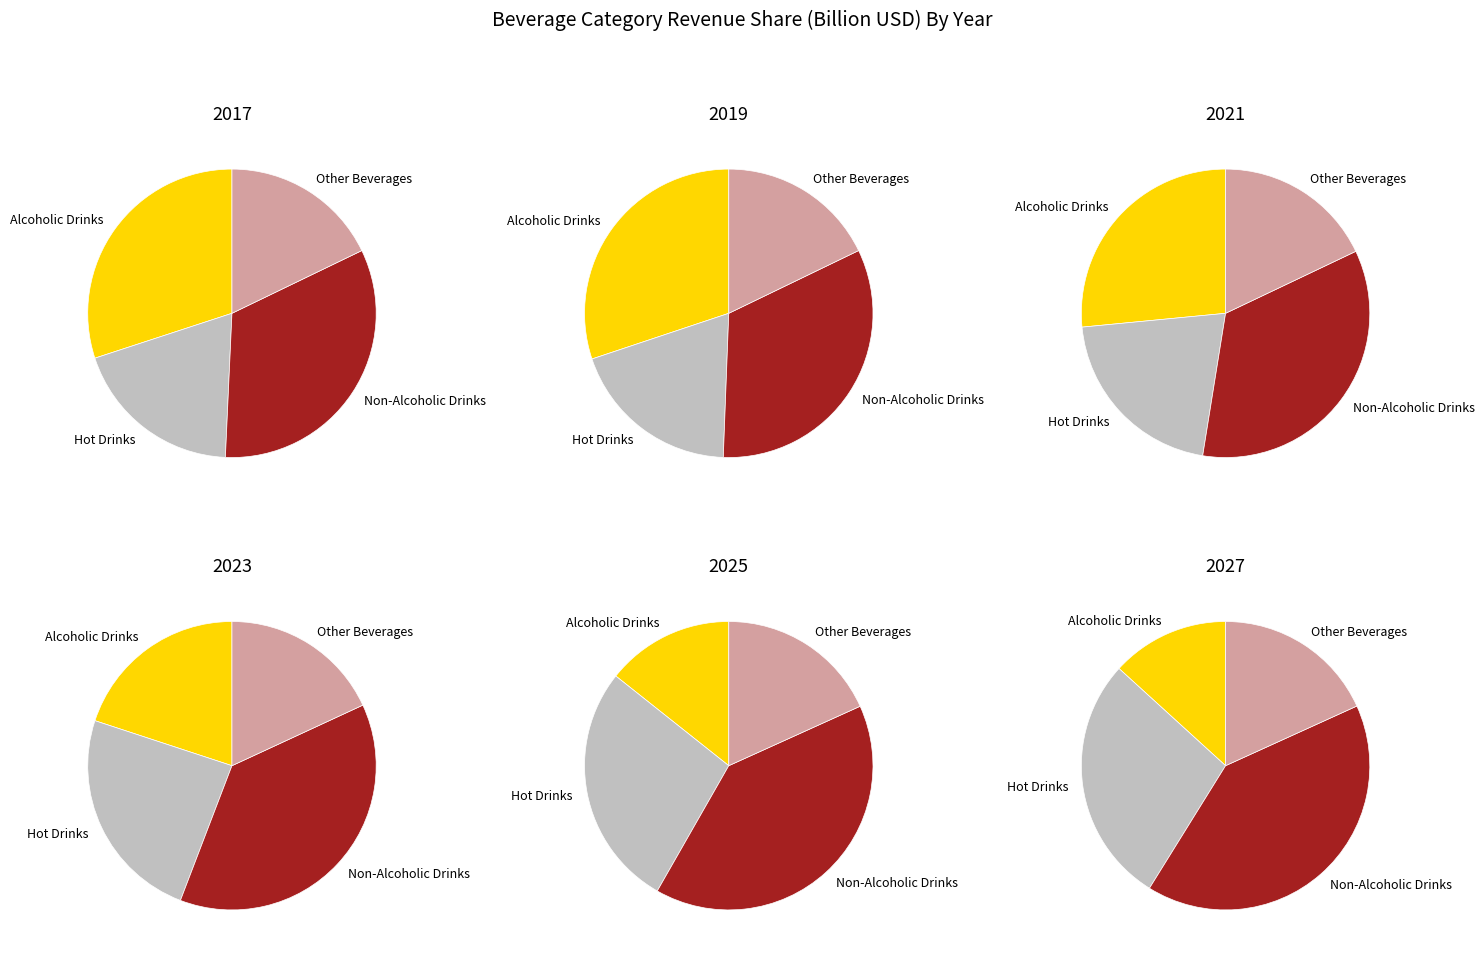

To the nearest percent, what percentage of the pie is Alcoholic Drinks?

30%